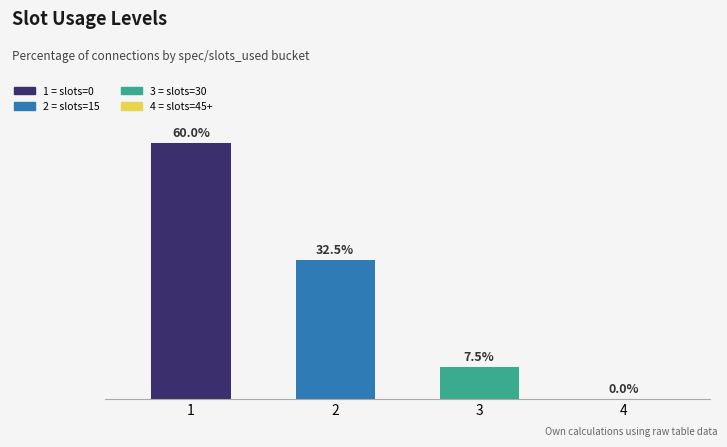

At which category does the chart reach its minimum across all series?

4